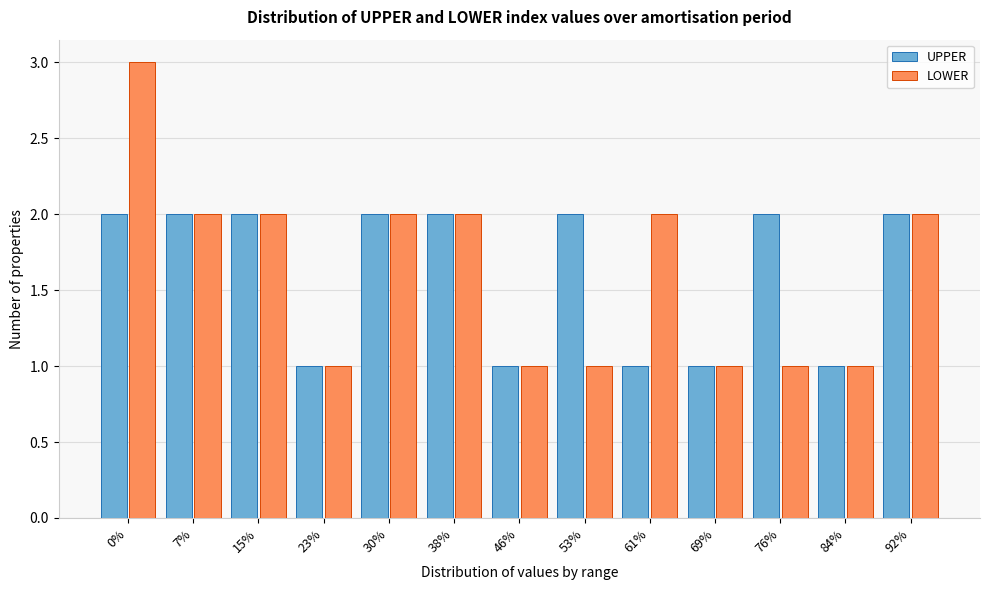

Reading left to right, extract all data points from this chart.

UPPER: 0%=2	7%=2	15%=2	23%=1	30%=2	38%=2	46%=1	53%=2	61%=1	69%=1	76%=2	84%=1	92%=2
LOWER: 0%=3	7%=2	15%=2	23%=1	30%=2	38%=2	46%=1	53%=1	61%=2	69%=1	76%=1	84%=1	92%=2